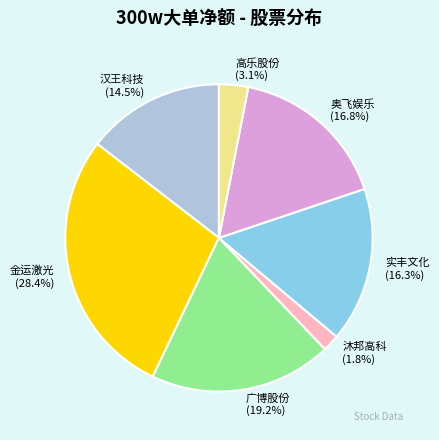

To the nearest percent, what percentage of the pie is 实丰文化?

16%